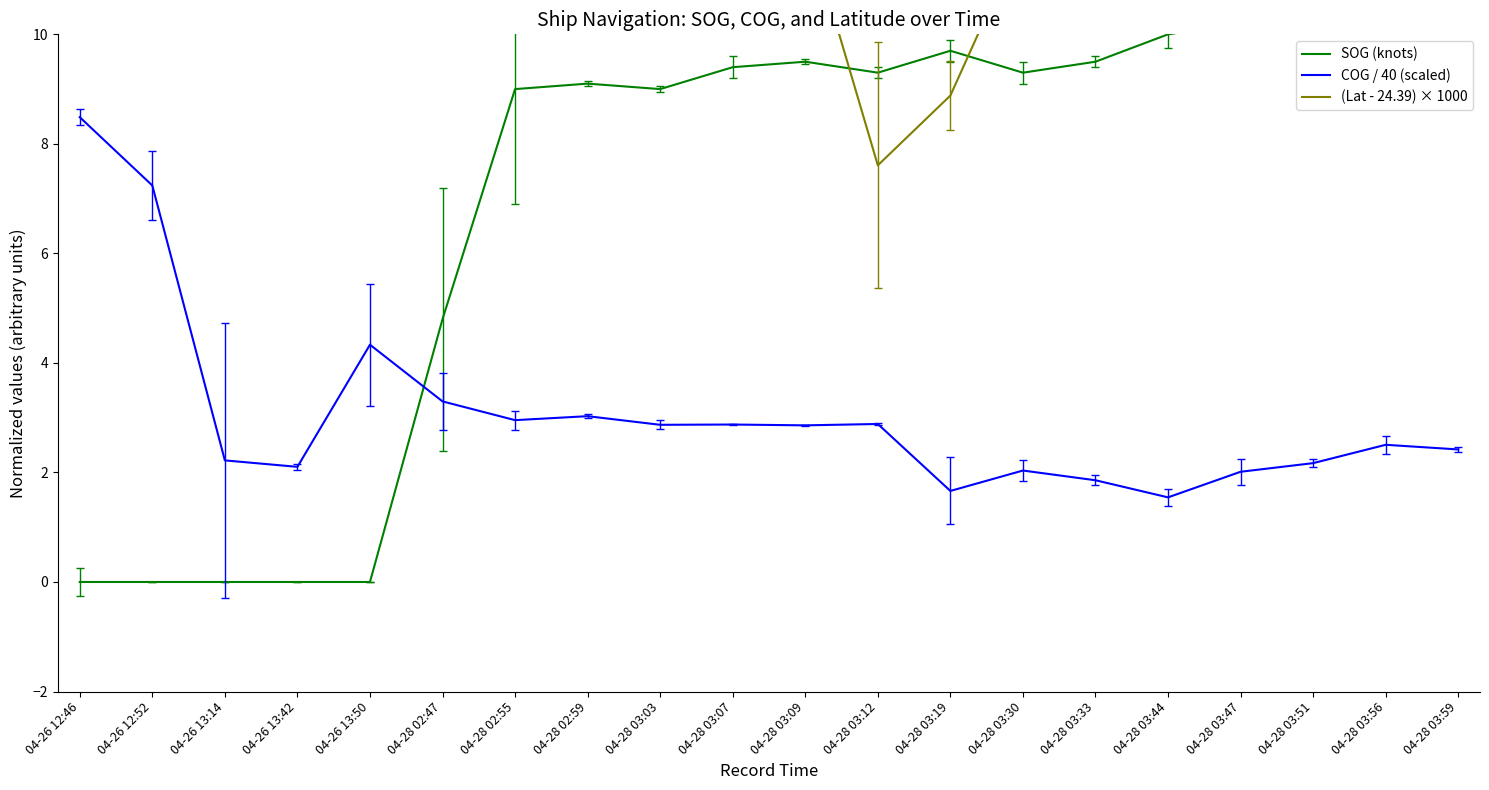

The value of COG / 40 (scaled) at 04-26 12:46 is 8.5. True or false?

True